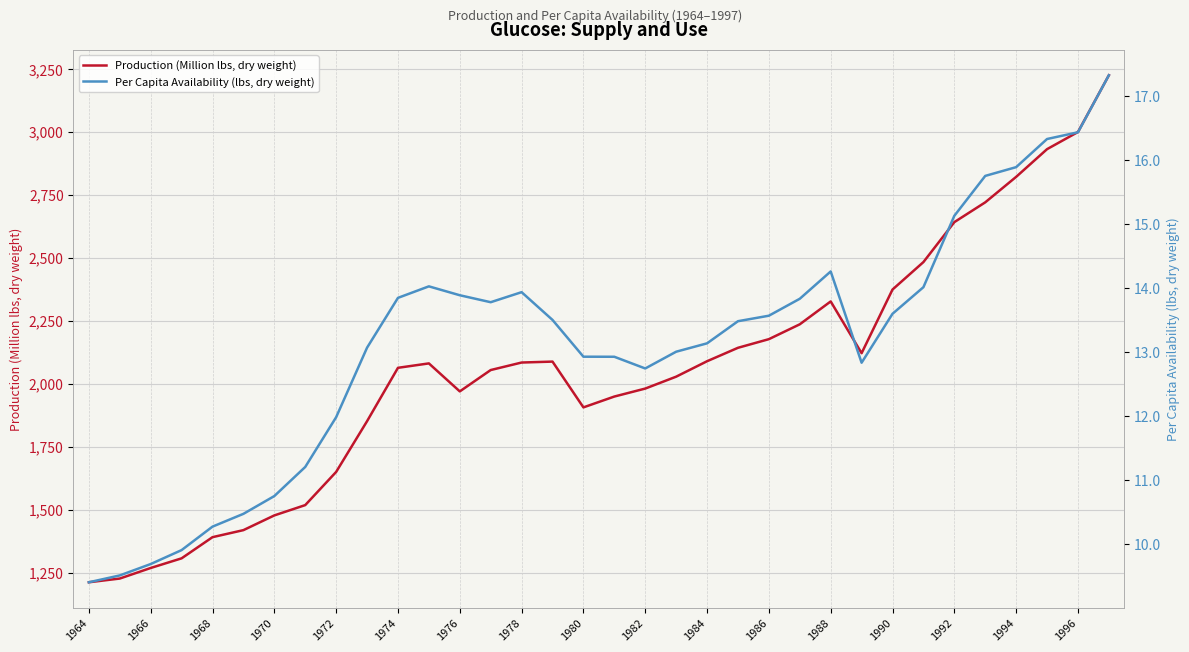

What is the highest value of the Production (Million lbs, dry weight) series?

3225.4